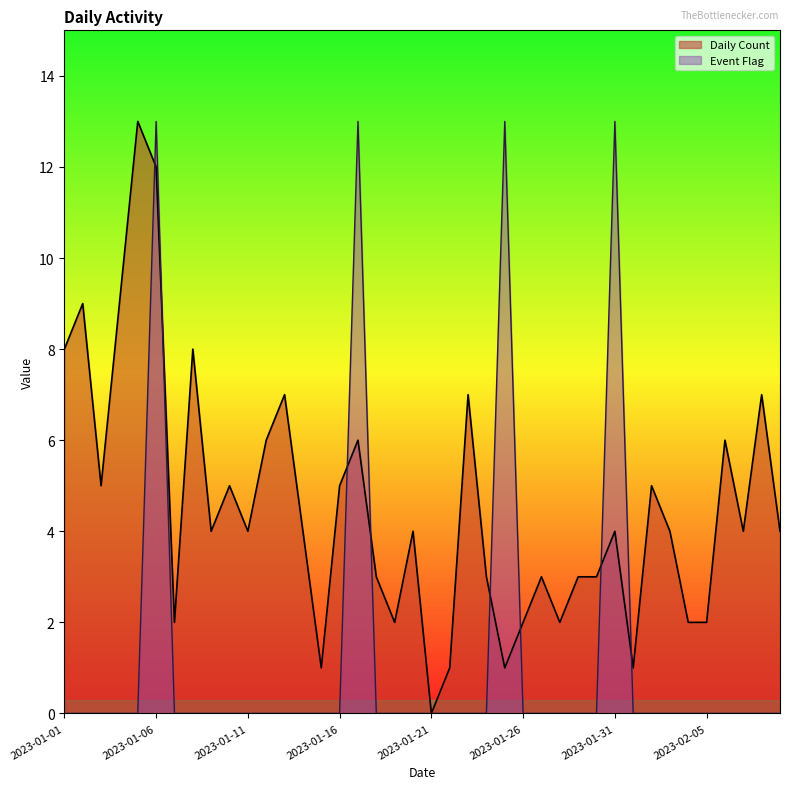

What is the maximum value shown in the chart?

13